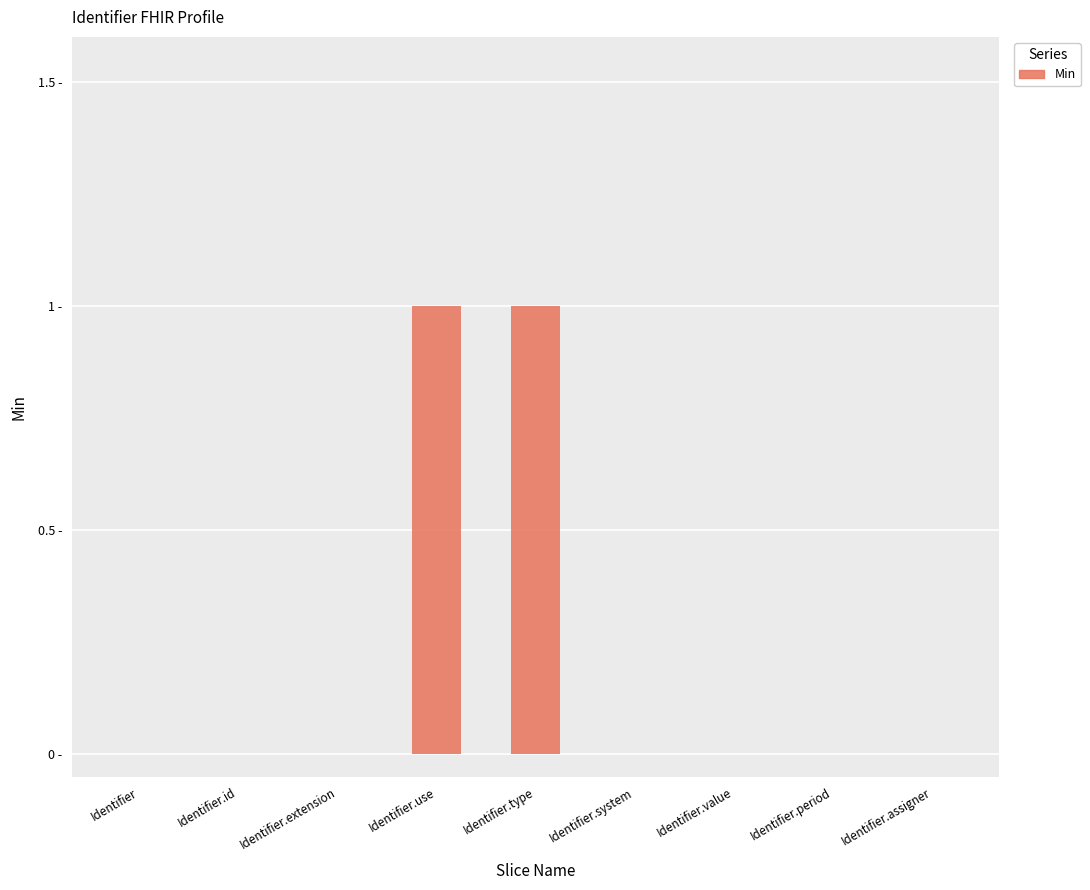

The value at Identifier.extension is 0. True or false?

True